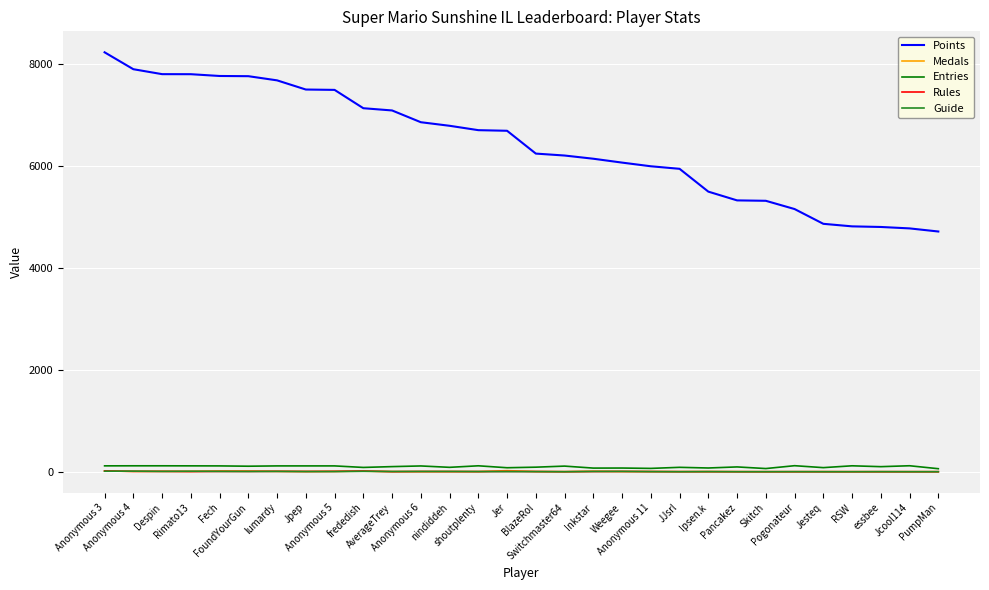

Which series has the largest total across all categories?

Points